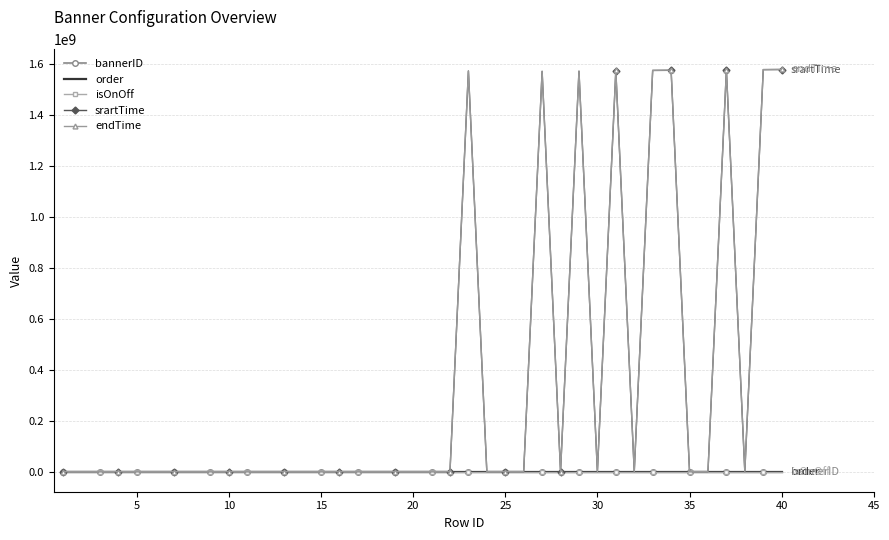

Which series has the largest range (max minus min)?

endTime